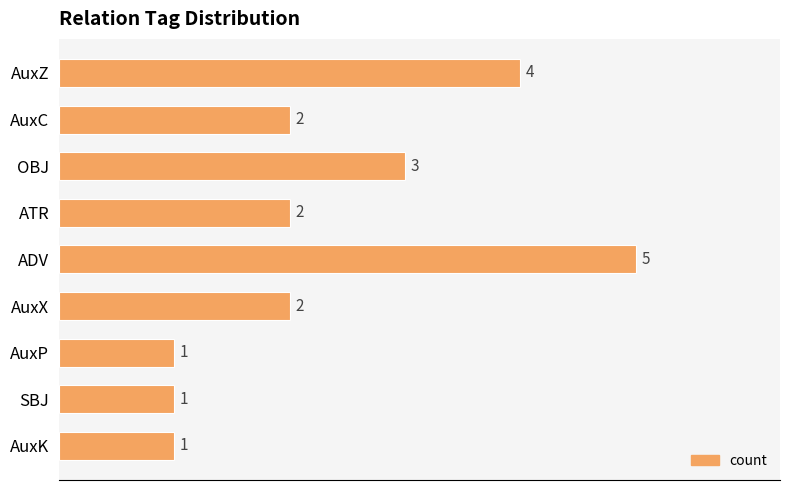

How many values are below 2?

3